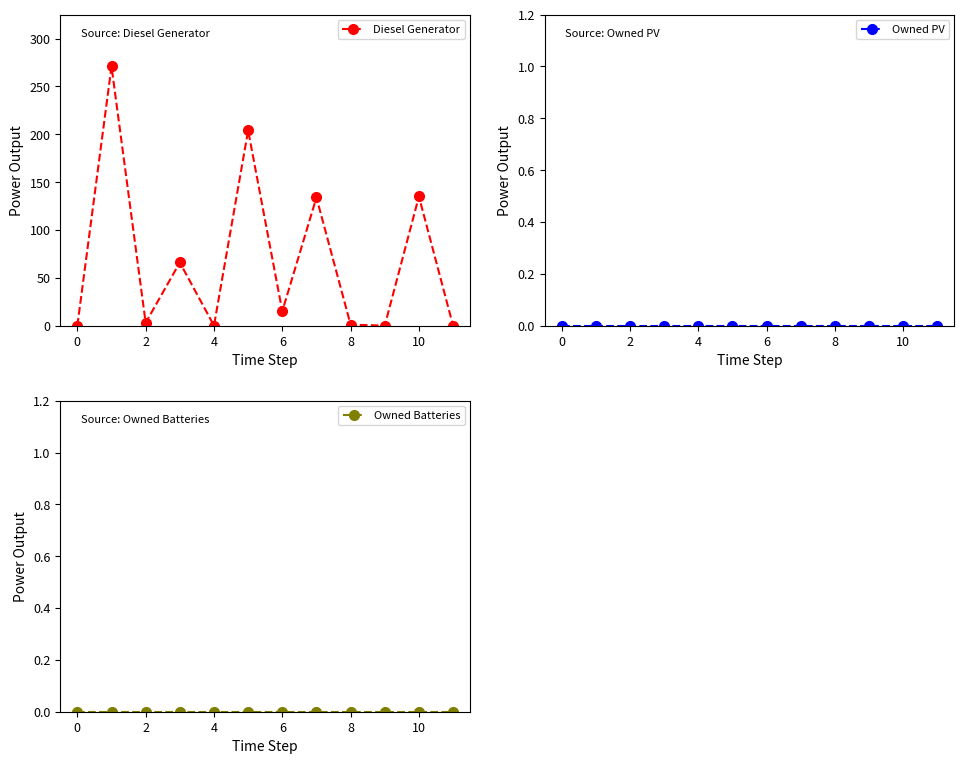

Which series has the widest spread of values?

Diesel Generator